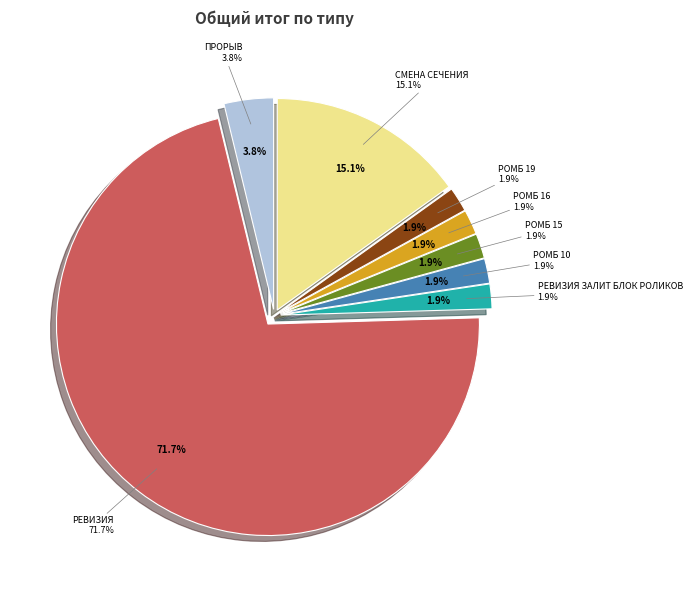

Is the sum of ревизия залит блок роликов and ромб 16 greater than half?

No